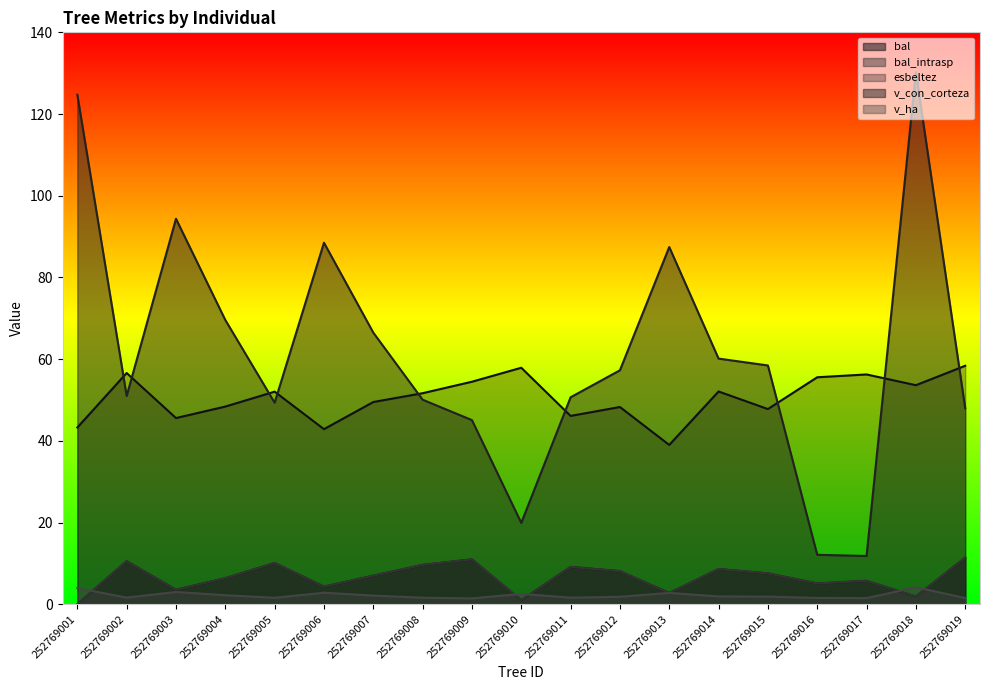

True or false: bal and bal_intrasp intersect in this chart.

False